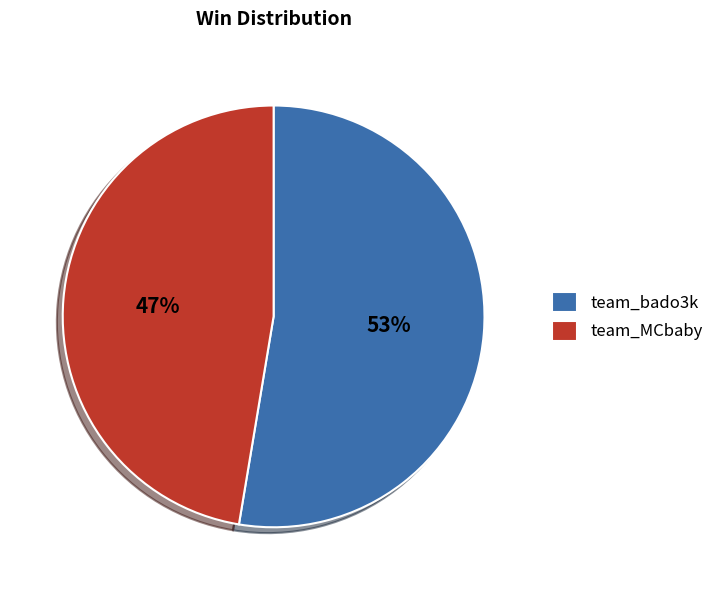

The team_bado3k slice represents 53% of the pie. True or false?

True